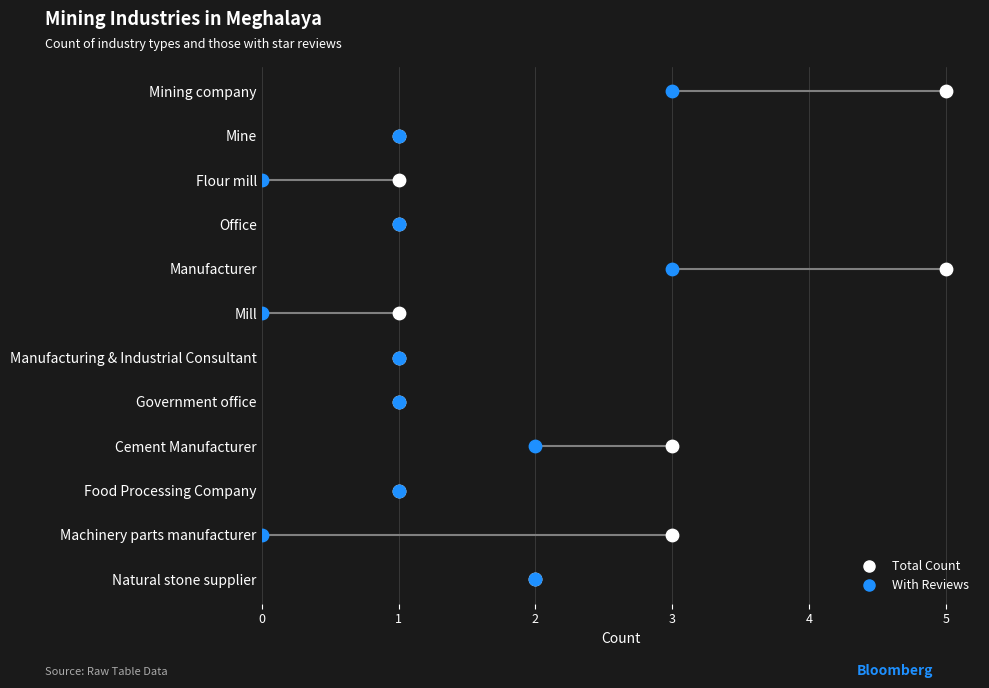

What are all the series names shown in the legend?

Total Count, With Reviews